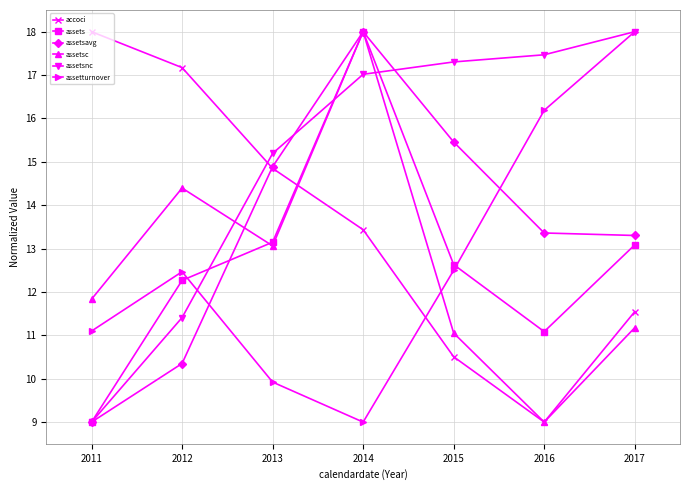

Where is assetsc nearest to the value 13?

2013